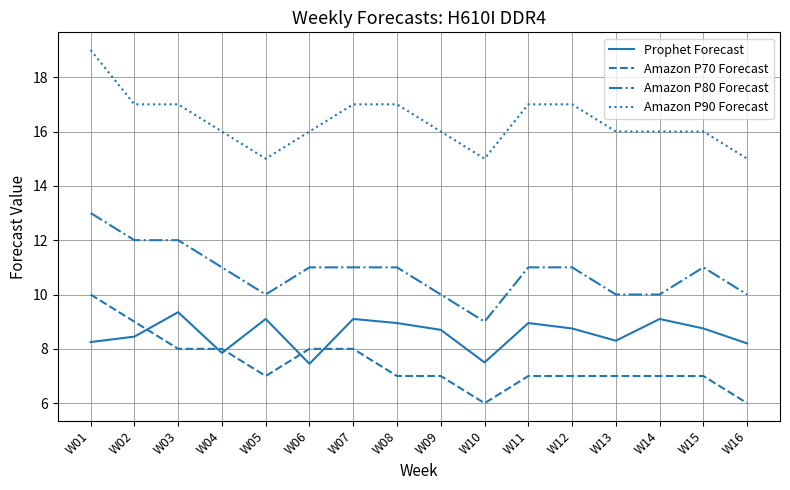

True or false: Amazon P90 Forecast and Prophet Forecast intersect in this chart.

False